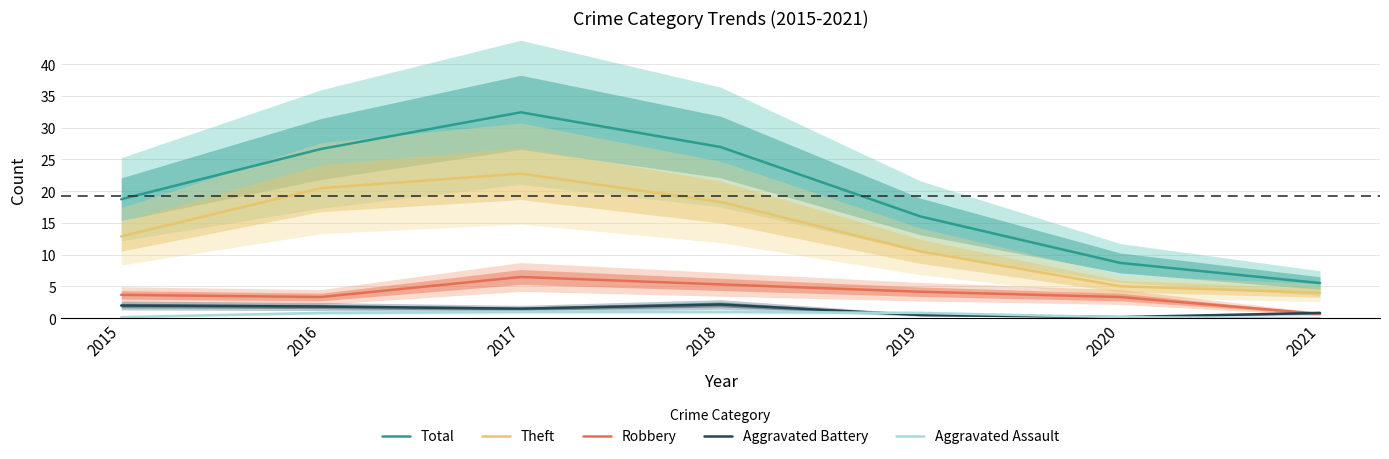

Rank the categories by Aggravated Assault value from highest to lowest.

2017, 2018, 2016, 2019, 2015, 2020, 2021